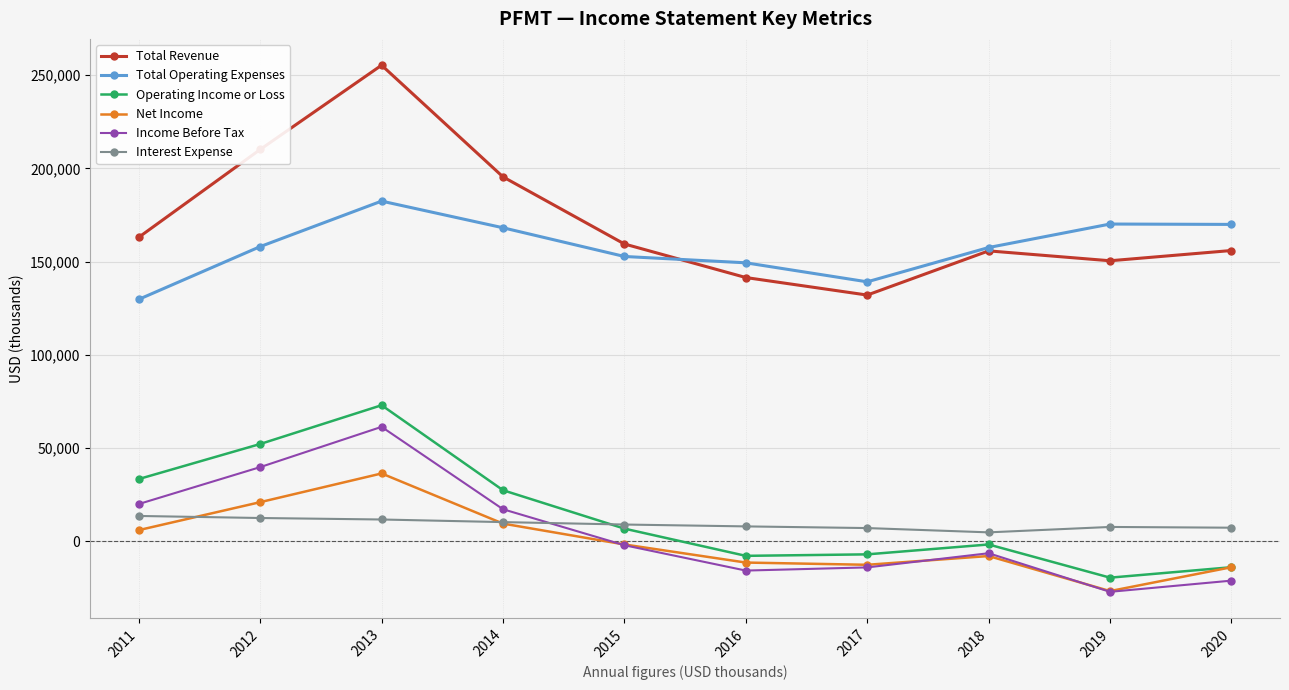

How many interior local valleys does the Net Income series have?

2